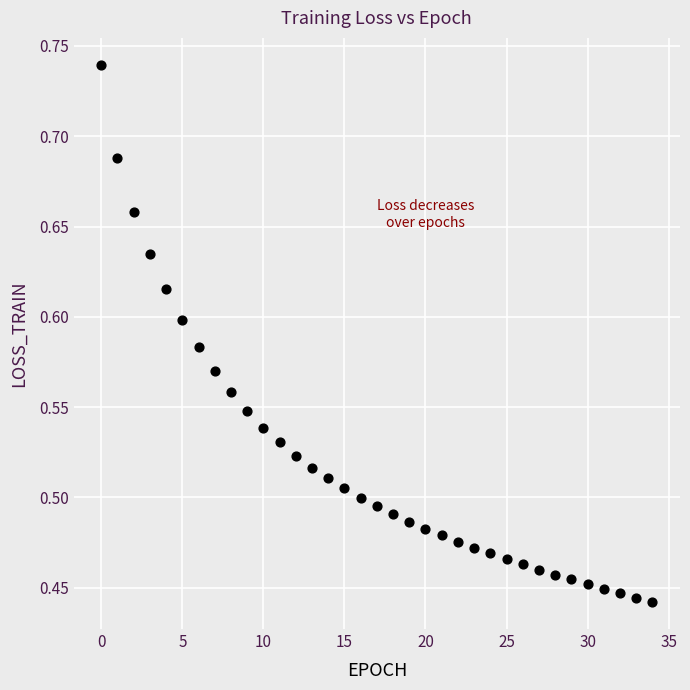

What is the range of Y values (max minus min)?

0.3